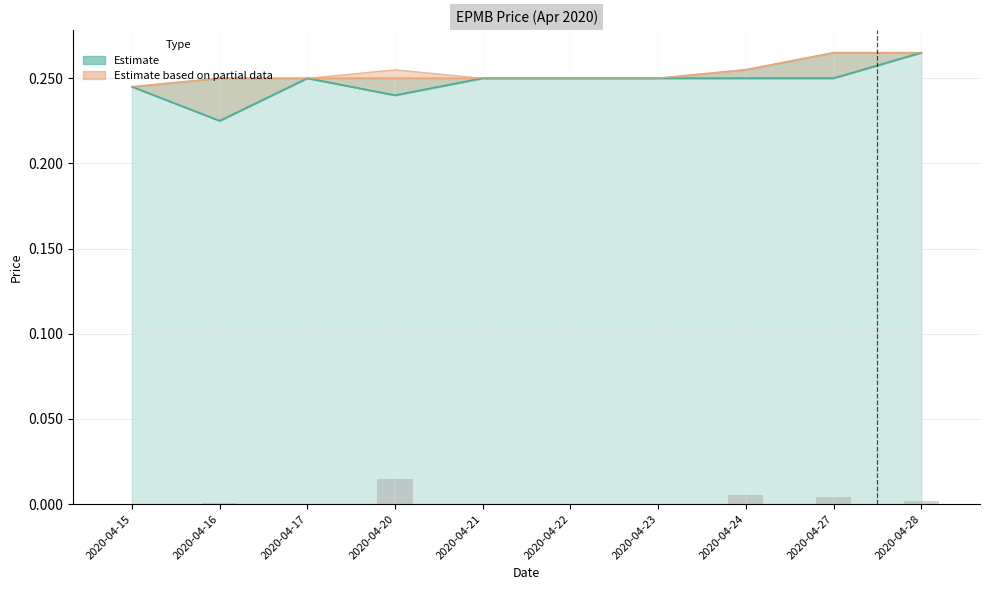

Rank the categories by low value from highest to lowest.

2020-04-28, 2020-04-17, 2020-04-21, 2020-04-22, 2020-04-23, 2020-04-24, 2020-04-27, 2020-04-15, 2020-04-20, 2020-04-16